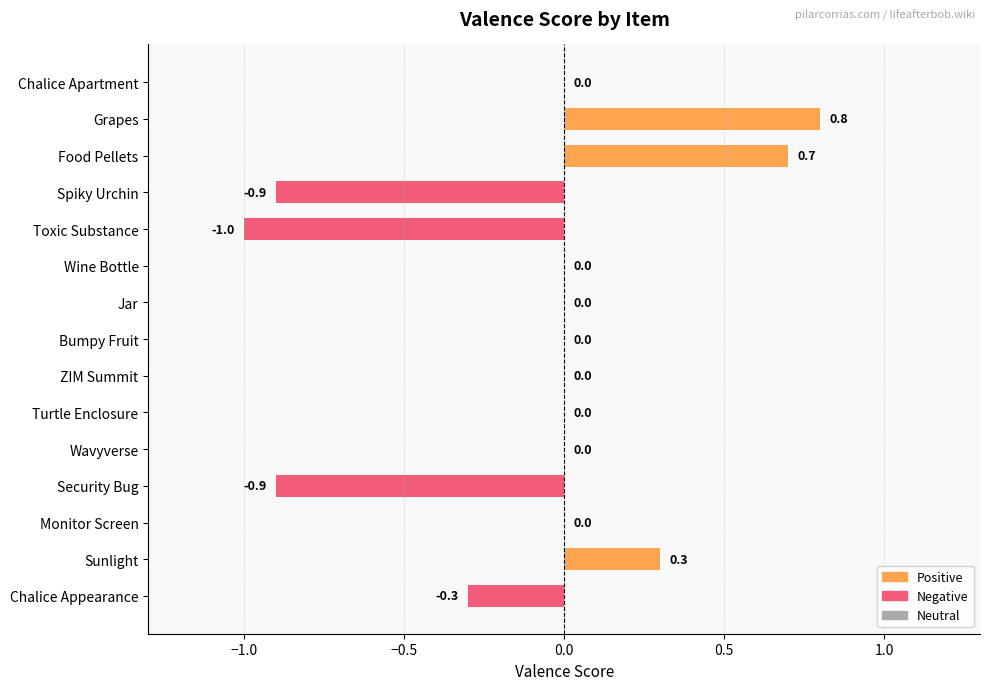

Is it true that the value at Monitor Screen is 0.8?

False